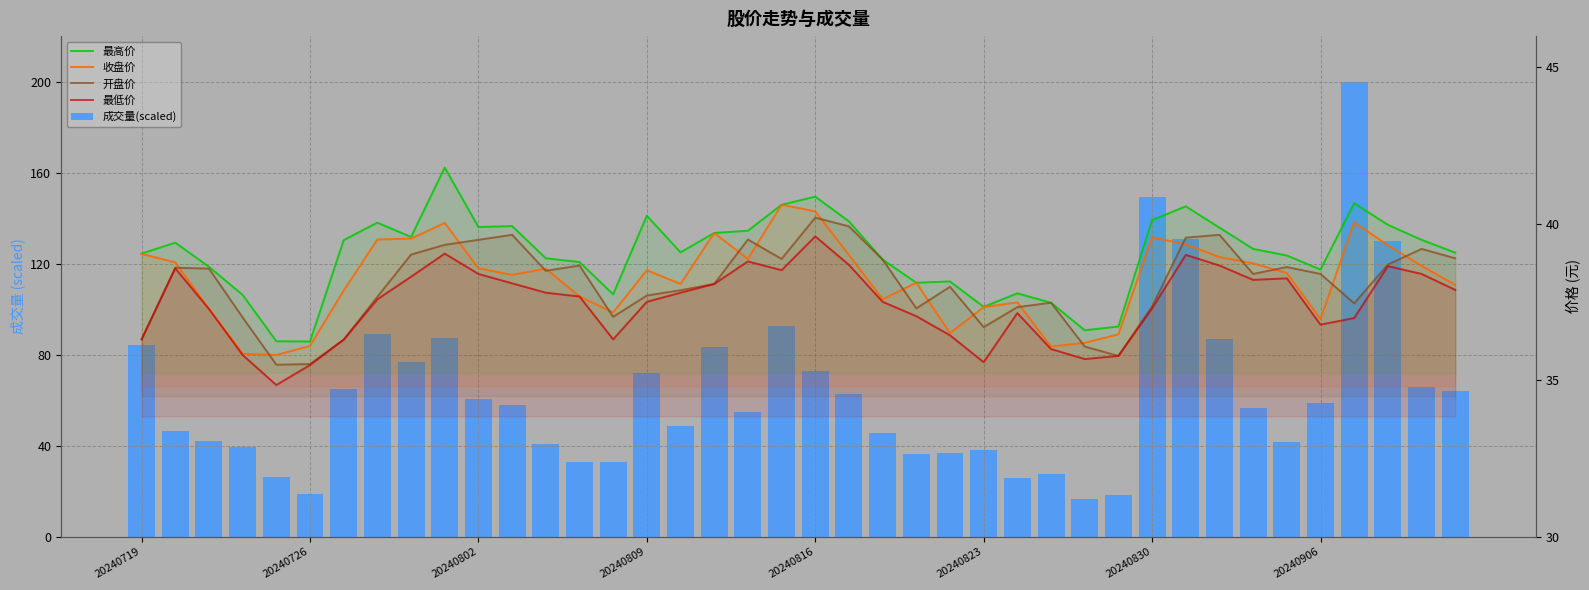

What is the smallest value displayed?

16.5